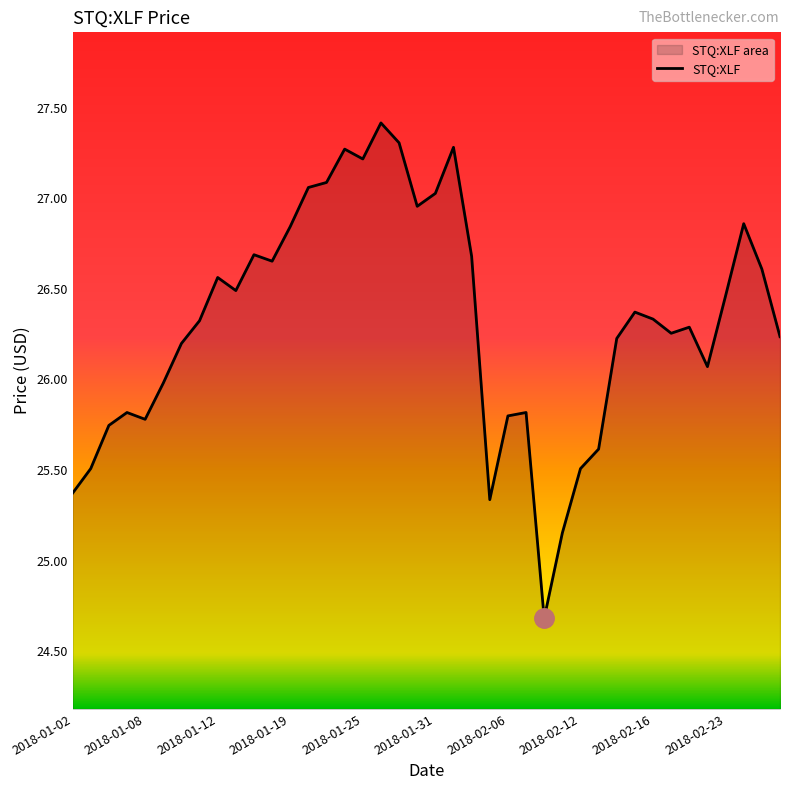

How many lines are shown in the chart?

1